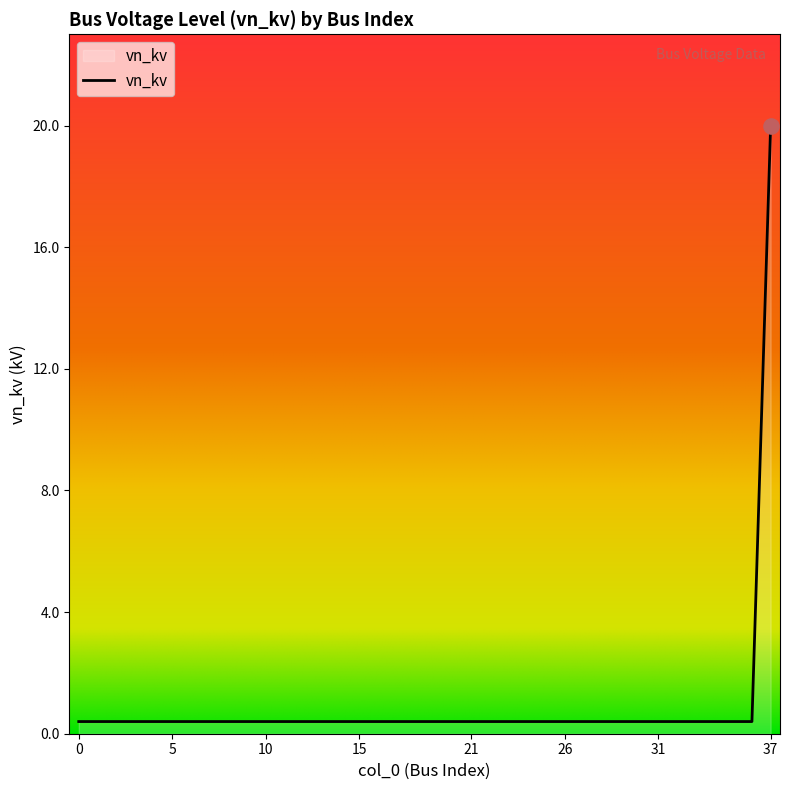

What is the maximum value shown in the chart?

20.0